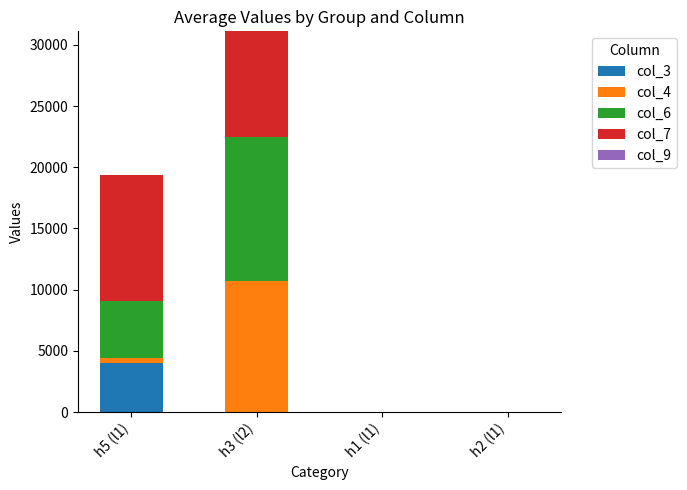

The value of col_3 at h3 (l2) is 0. True or false?

True